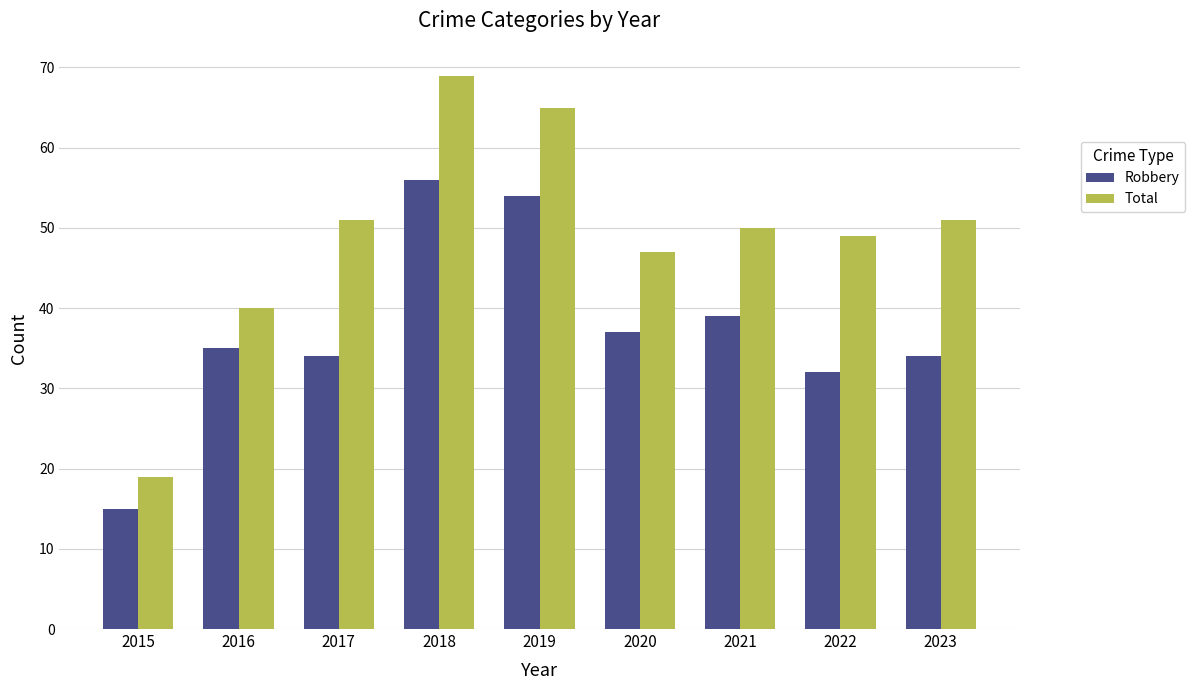

What is the spread (max minus min) of values at 2019?

11